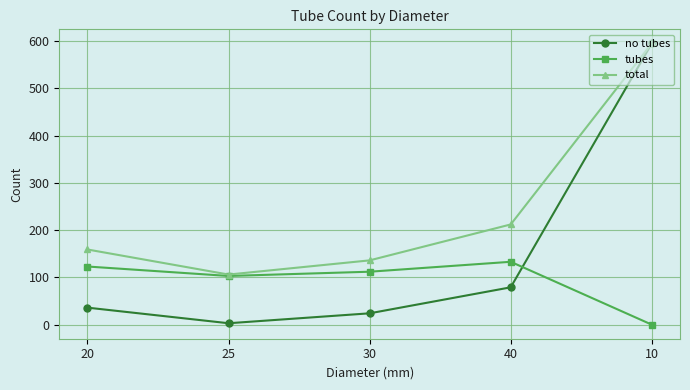

What is the average value of the no tubes series?

147